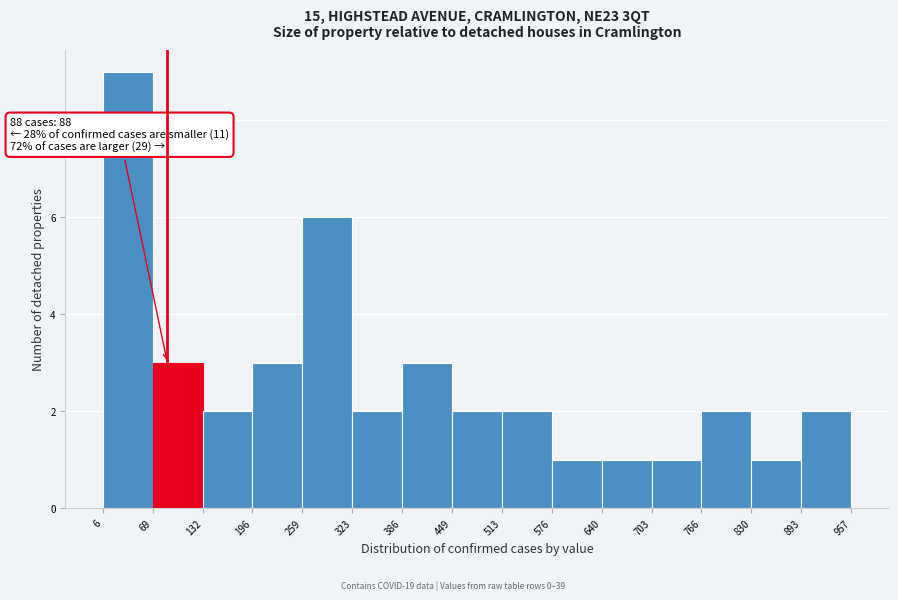

Which range on the x-axis has the tallest bar?

6 to 69